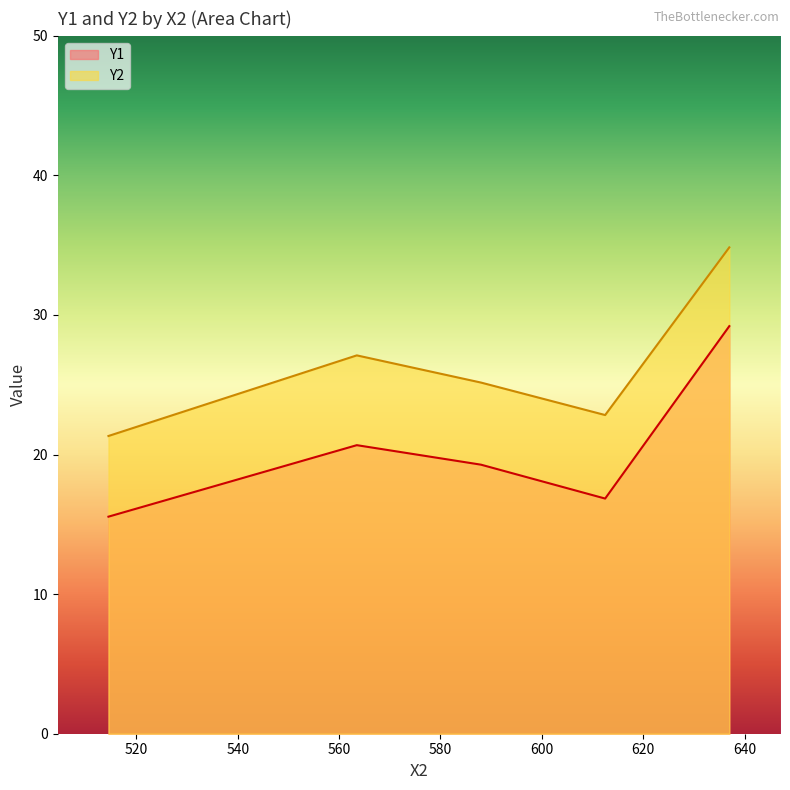

True or false: Y2 and Y1 intersect in this chart.

False